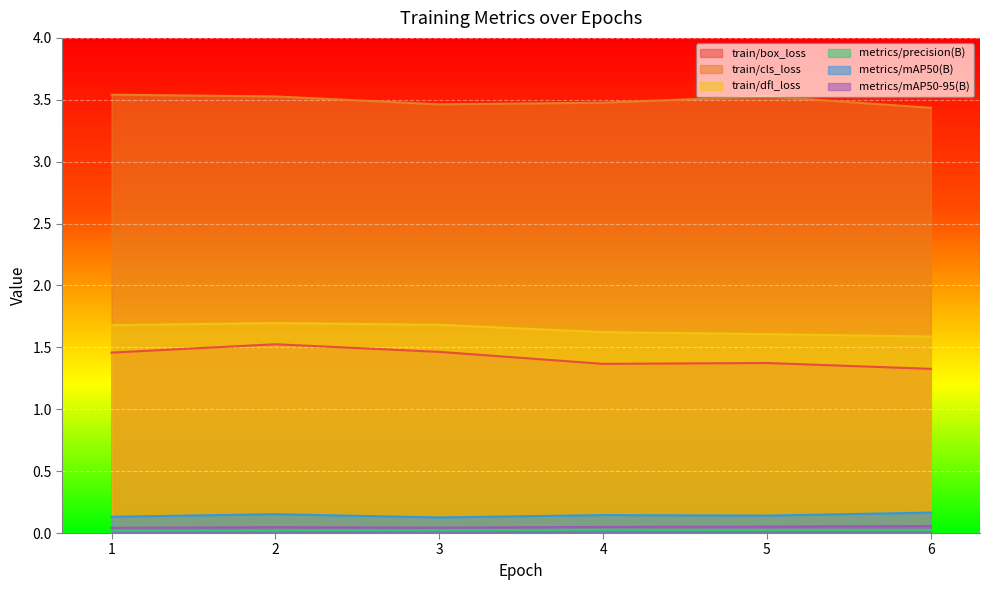

True or false: metrics/mAP50-95(B) and train/dfl_loss cross at least once.

False